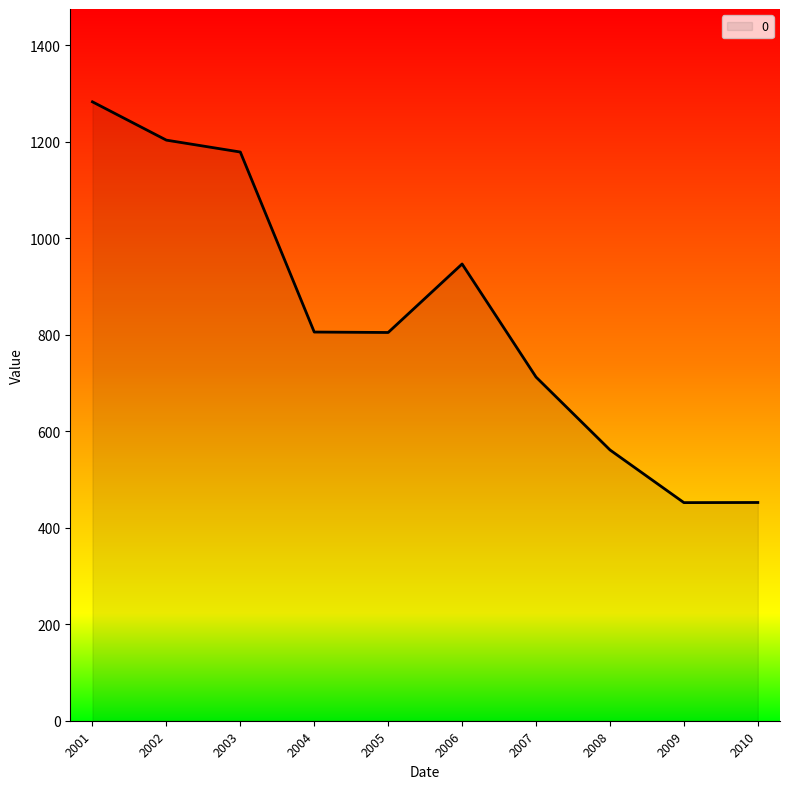

Count the number of data series in this chart.

1